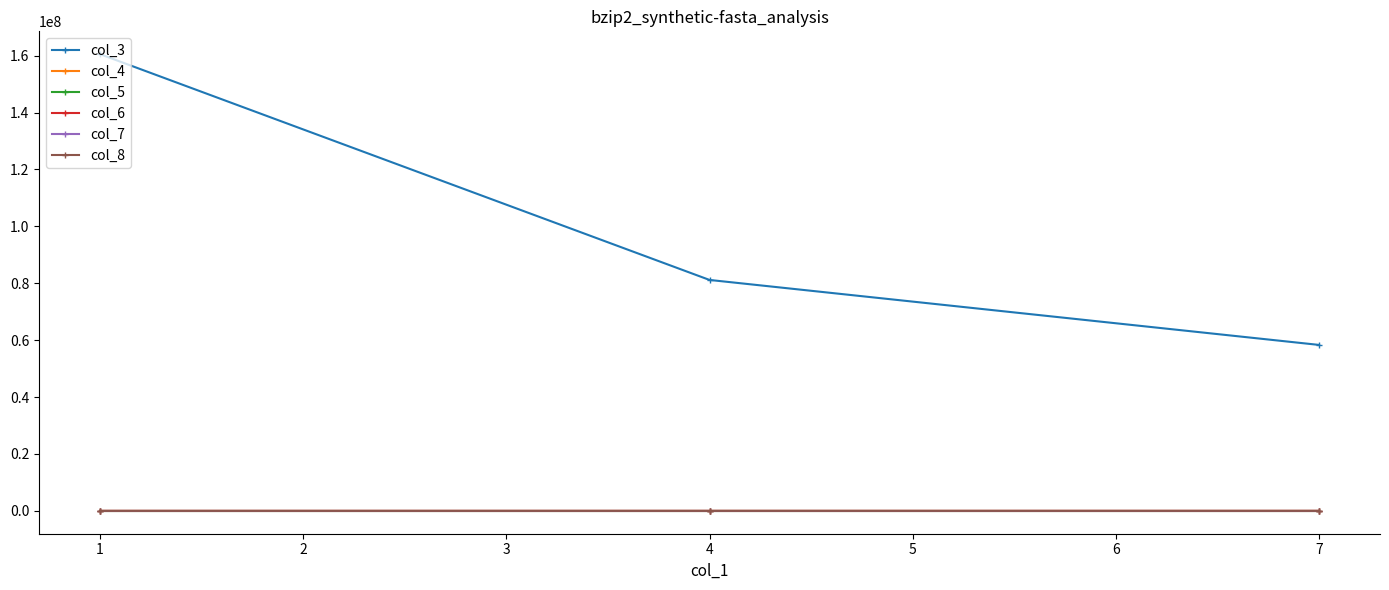

What is the value of the col_3 point at the 1st from the left?

160513970.0